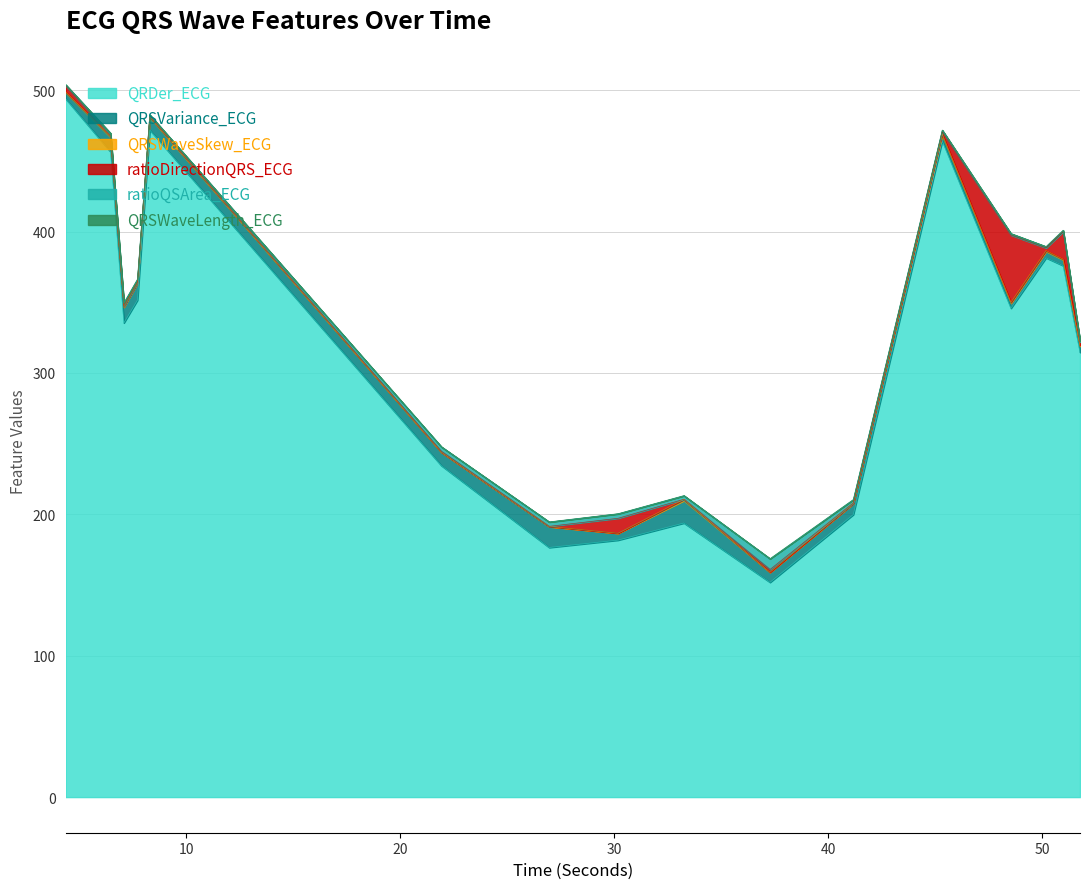

Does the chart display data point markers on the line(s)?

No